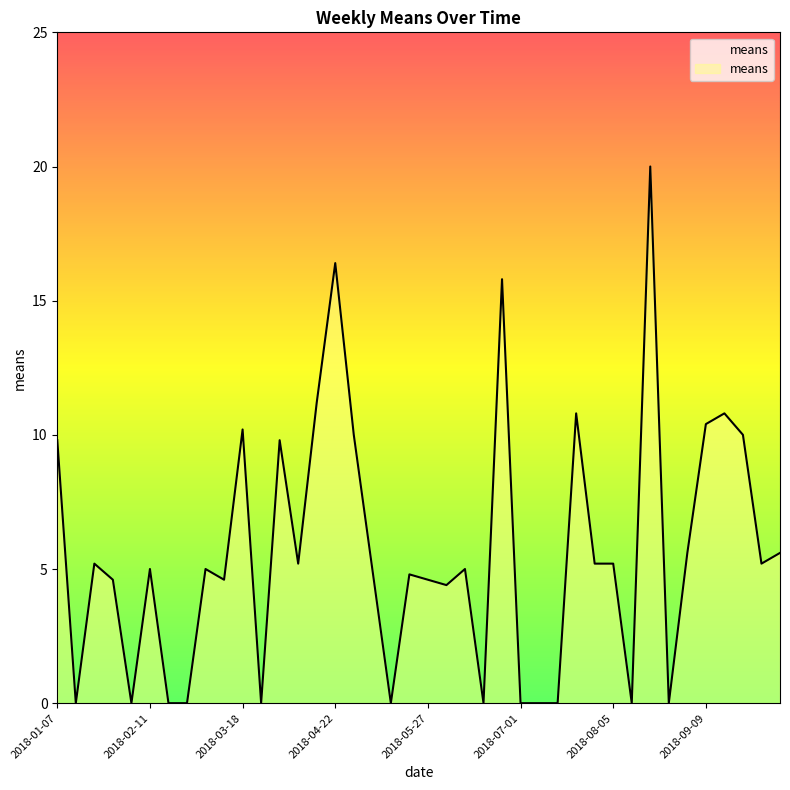

Does the chart display data point markers on the line(s)?

No